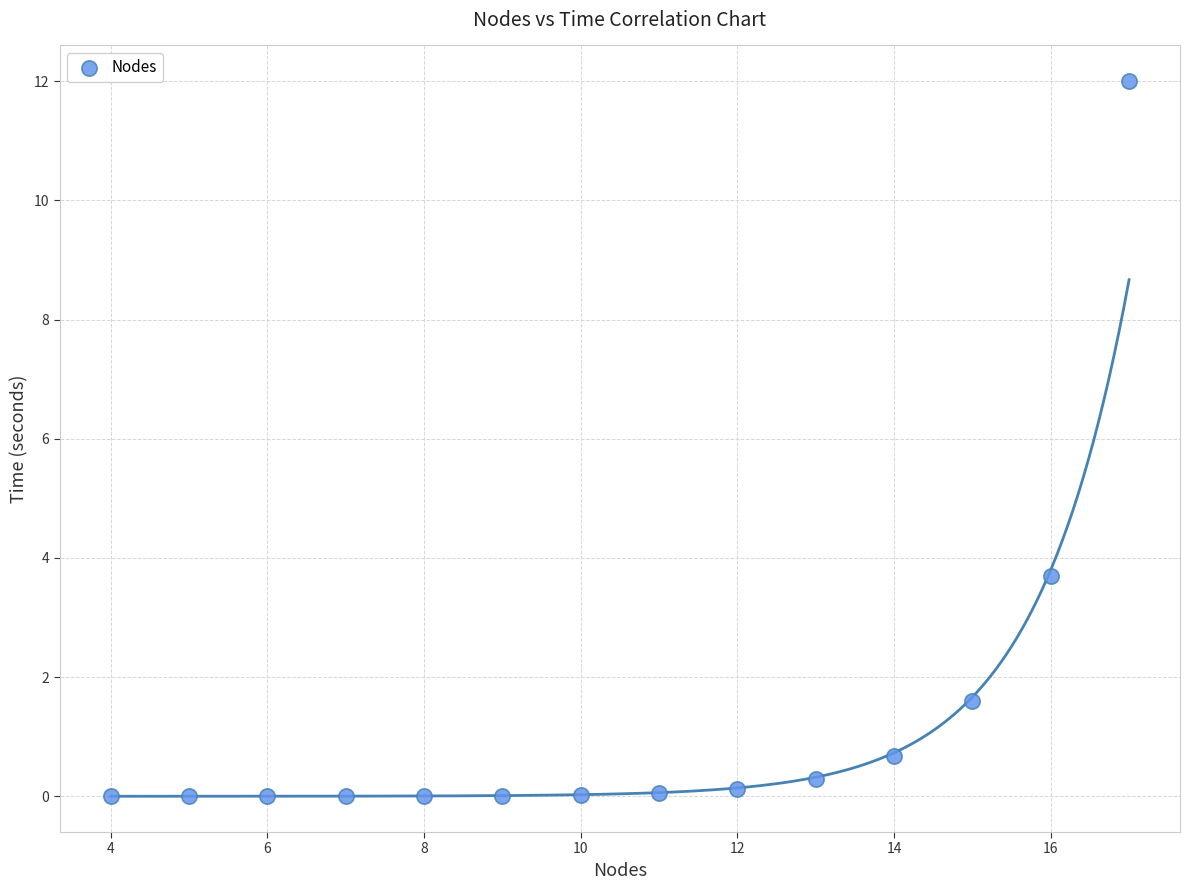

What Y value in the scatter plot is closest to 6?

3.7